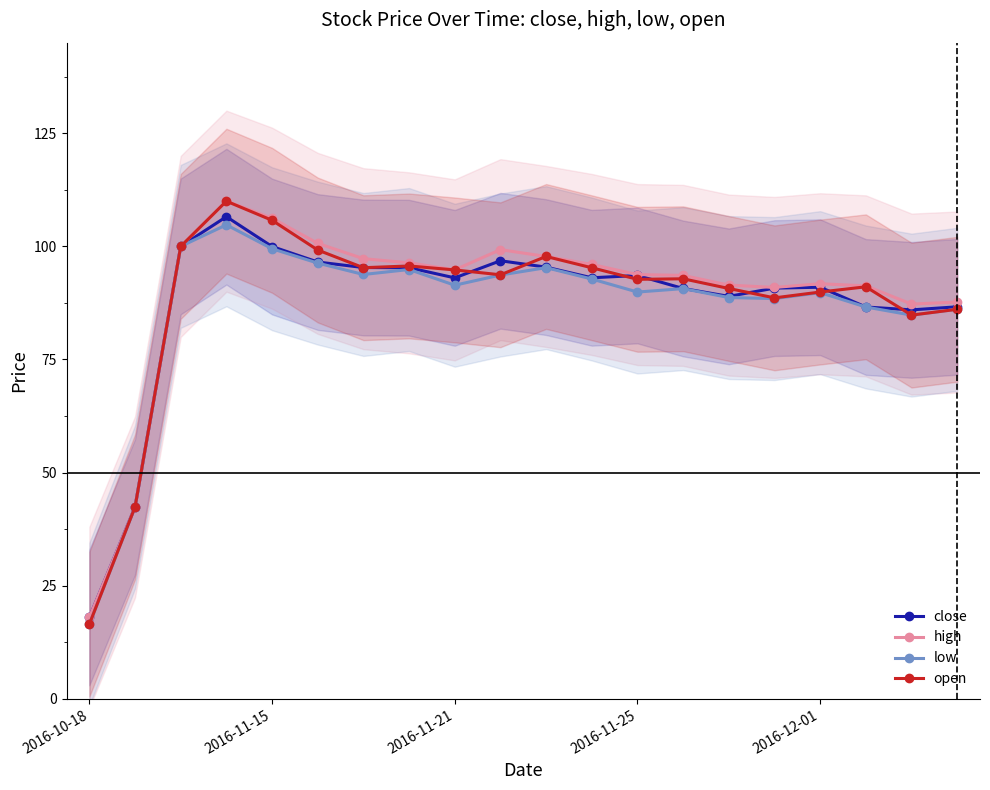

True or false: high and low cross at least once.

False